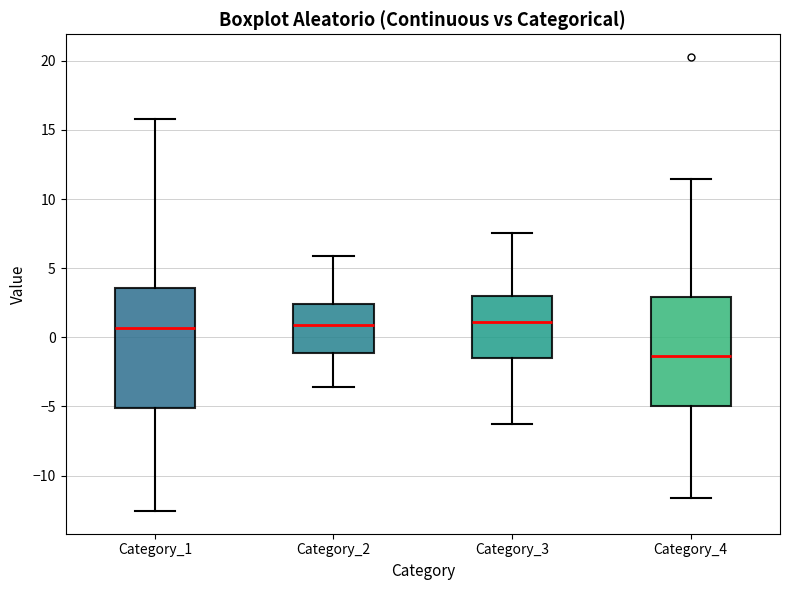

Where does the upper whisker of the box for Category_3 end on the y-axis? The values are not printed on the chart, so give them approximately, as read against the axis.

7.5